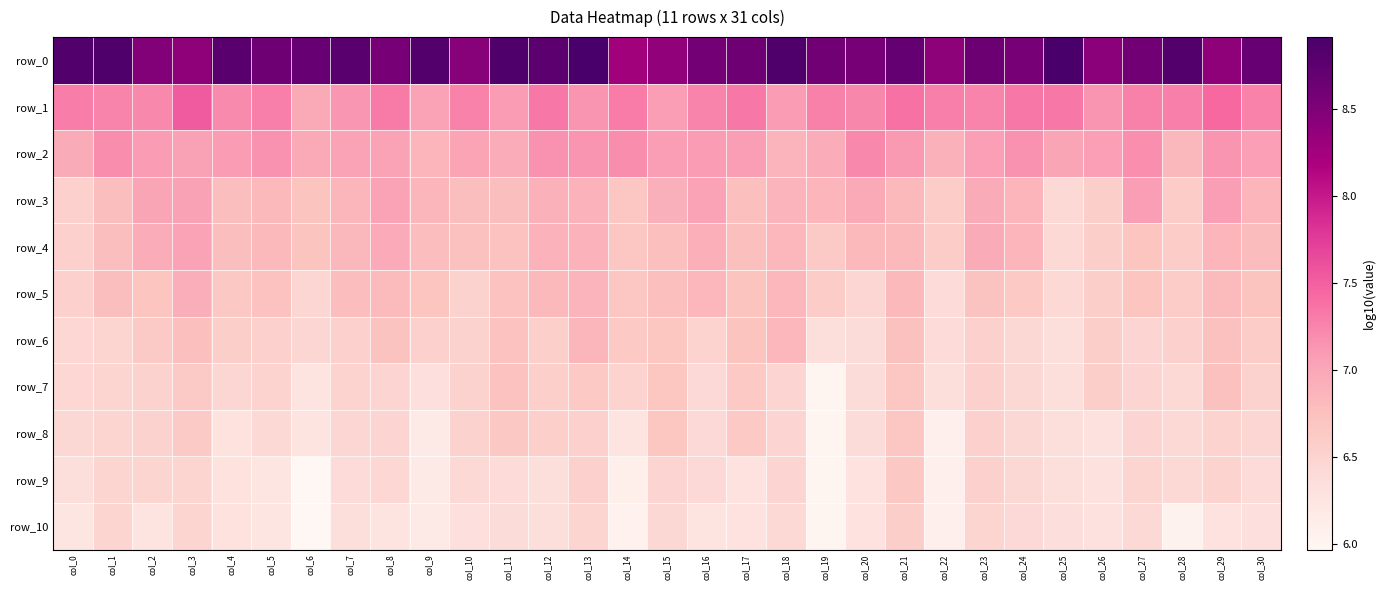

Where is row_2 nearest to the value 7?

col_25